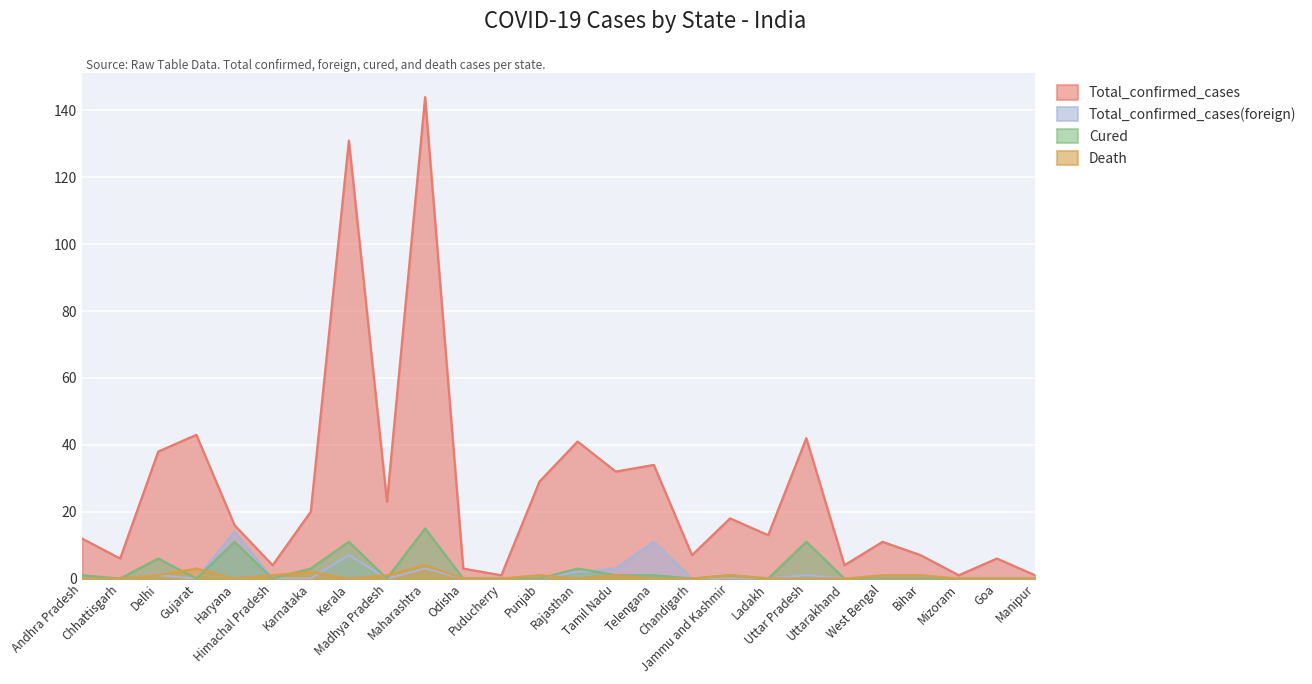

Does the chart display data point markers on the line(s)?

No